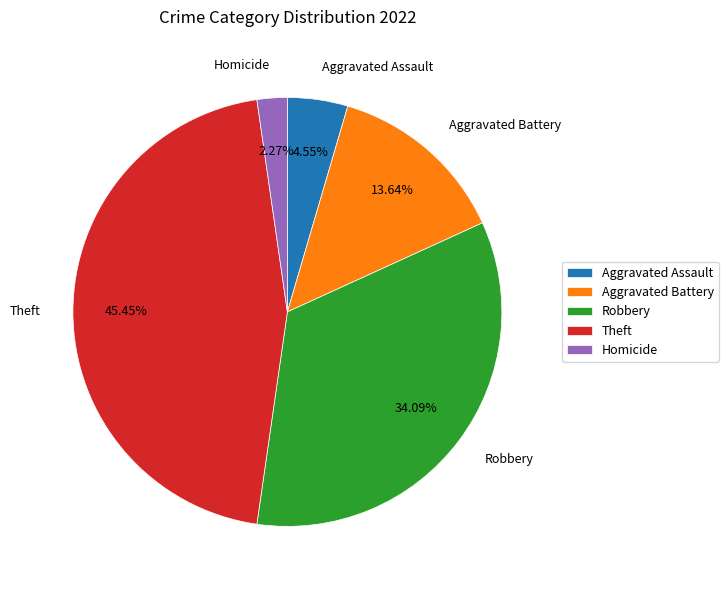

How many slices are in this pie chart?

5